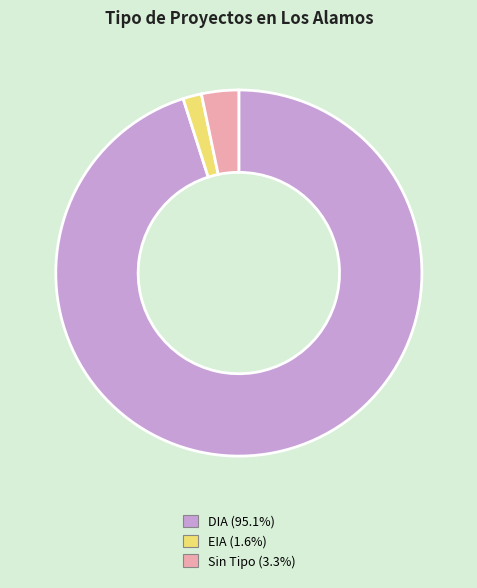

How many slices are in this pie chart?

3